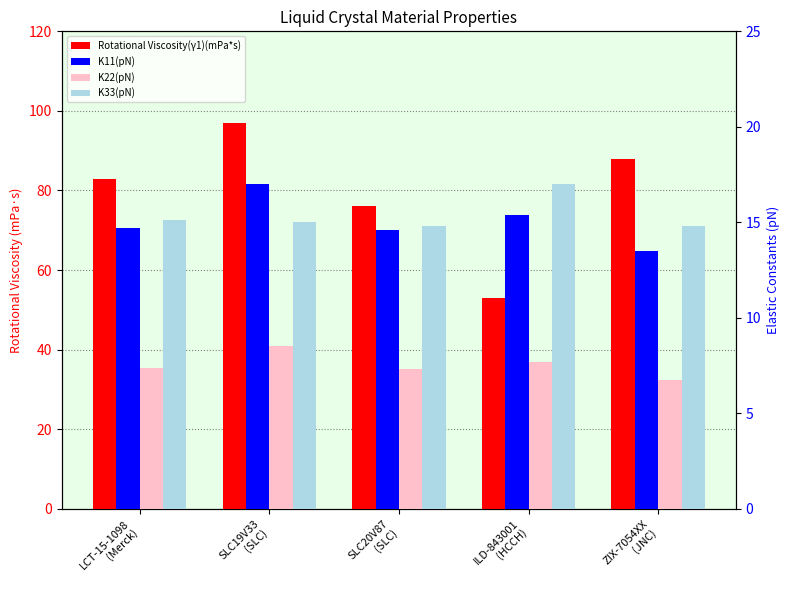

At which label is Rotational Viscosity(γ1)(mPa*s) closest to 75?

SLC20V87
(SLC)